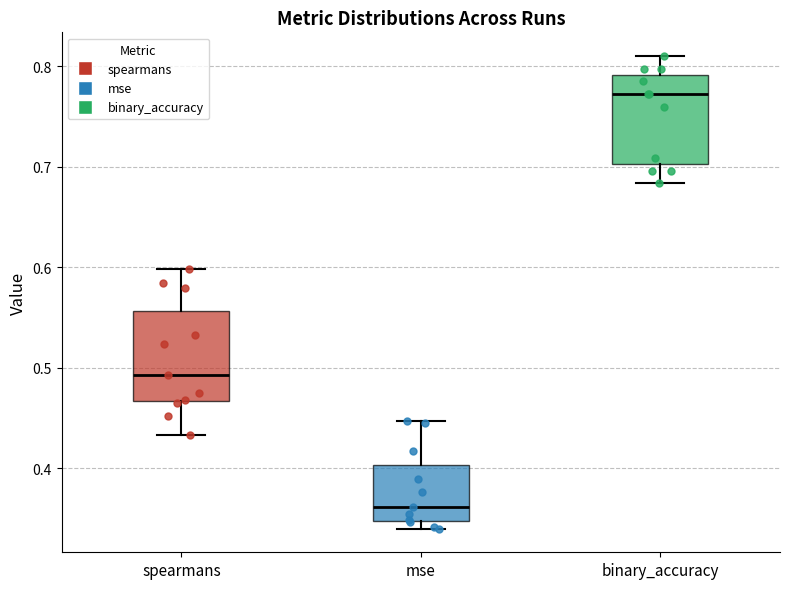

Reading left to right, read every box against the y-axis: the position of its median line, the range the box covers, and the ends of its whiskers. The values are not printed on the chart, so give them approximately, as read against the axis.

spearmans: median 0.49, box 0.47 to 0.56, whiskers 0.43 to 0.60
mse: median 0.36, box 0.35 to 0.40, whiskers 0.34 to 0.45
binary_accuracy: median 0.77, box 0.70 to 0.79, whiskers 0.68 to 0.81